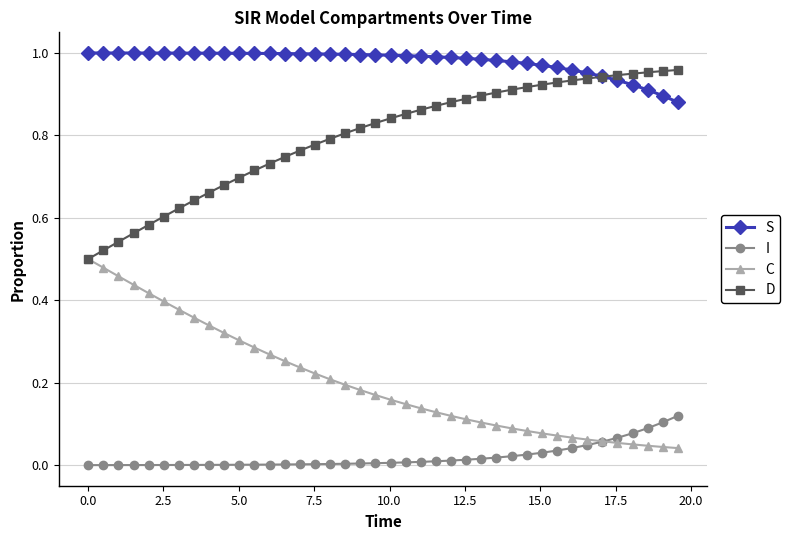

True or false: I and S intersect in this chart.

False